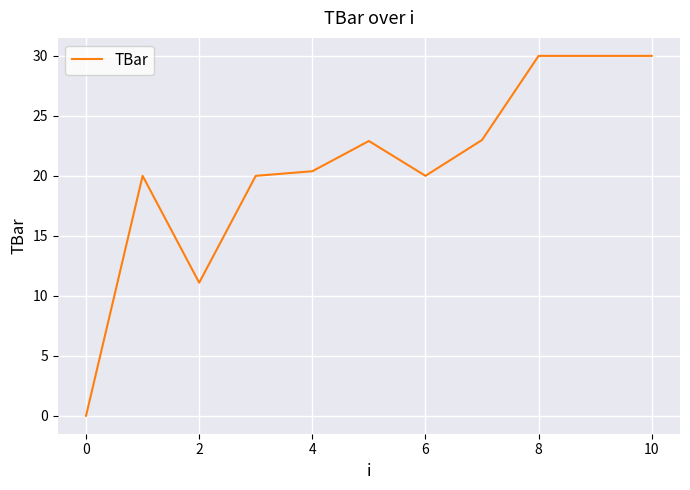

What is the greatest value displayed?

30.0